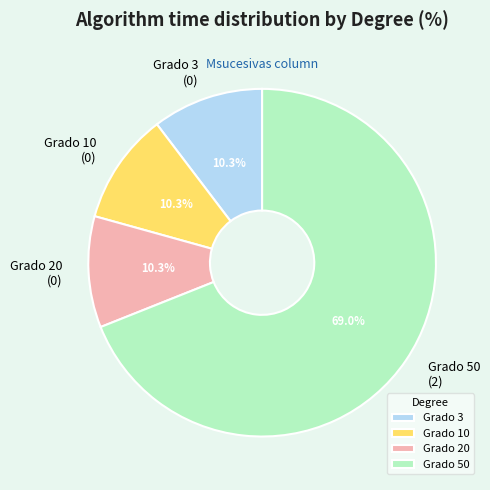

Is there any slice that represents more than half of the pie?

Yes